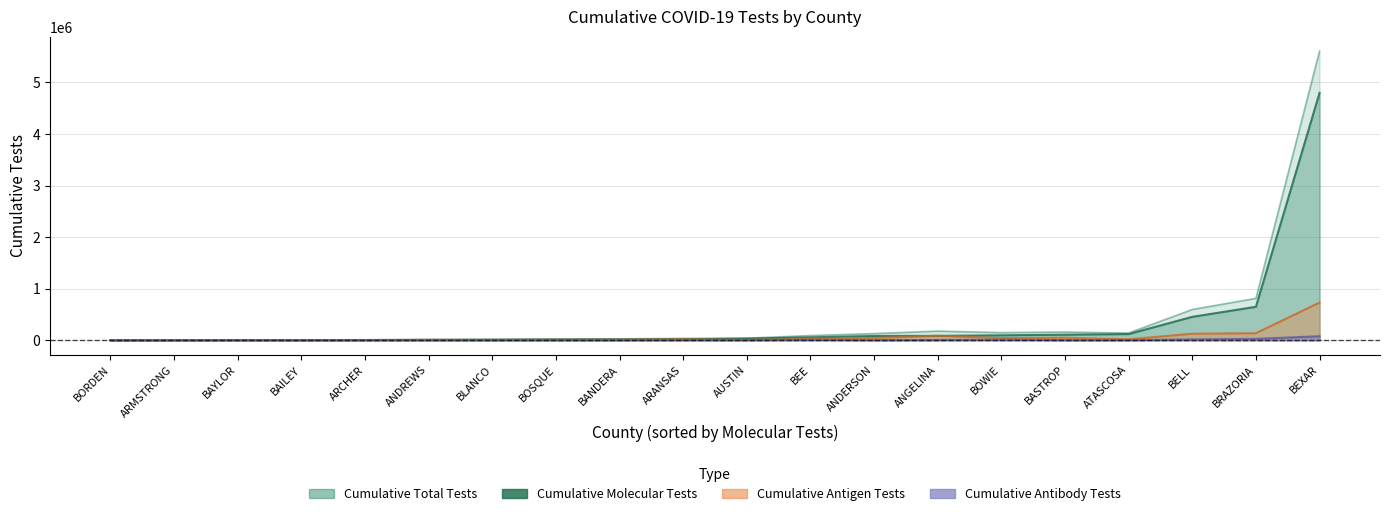

What is the sum of all Cumulative Molecular Tests values?

6558584